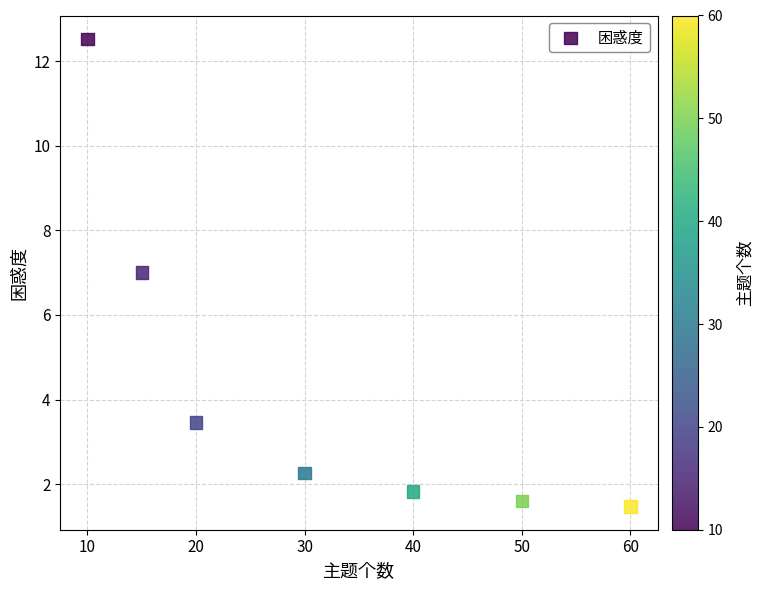

What is the range of X values (max minus min)?

50.0